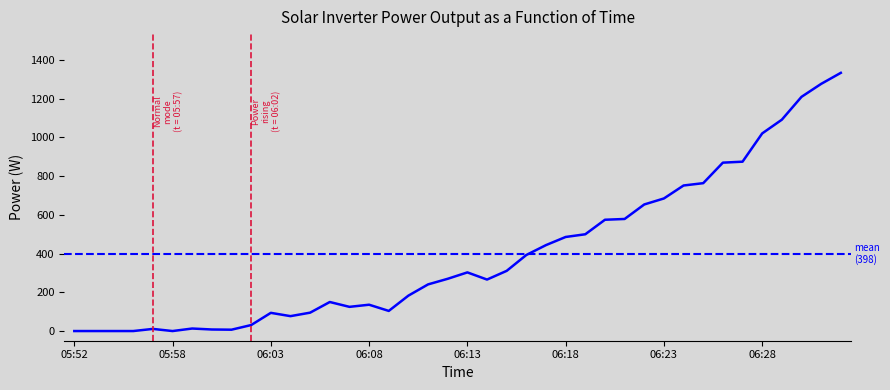

How many values exceed 270?

19